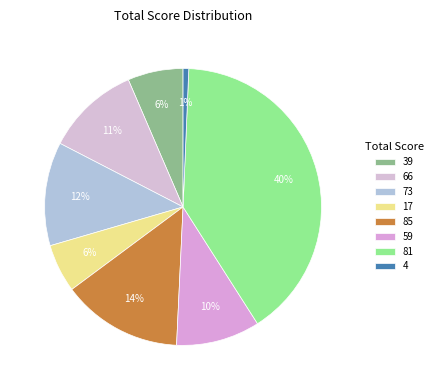

What is the largest slice in the pie chart?

81